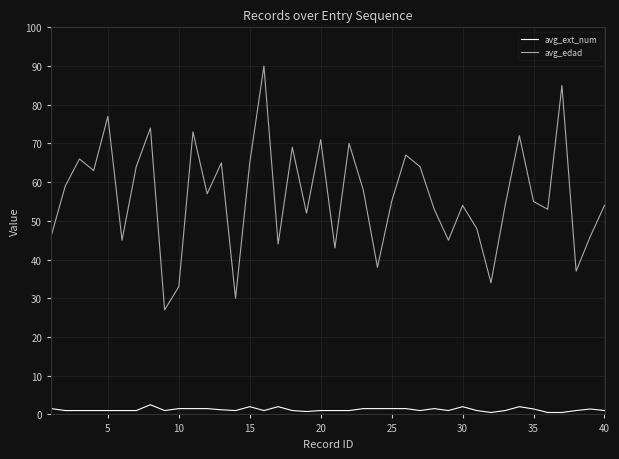

In avg_edad, how many points are higher than both neighbors (excluding endpoints)?

13